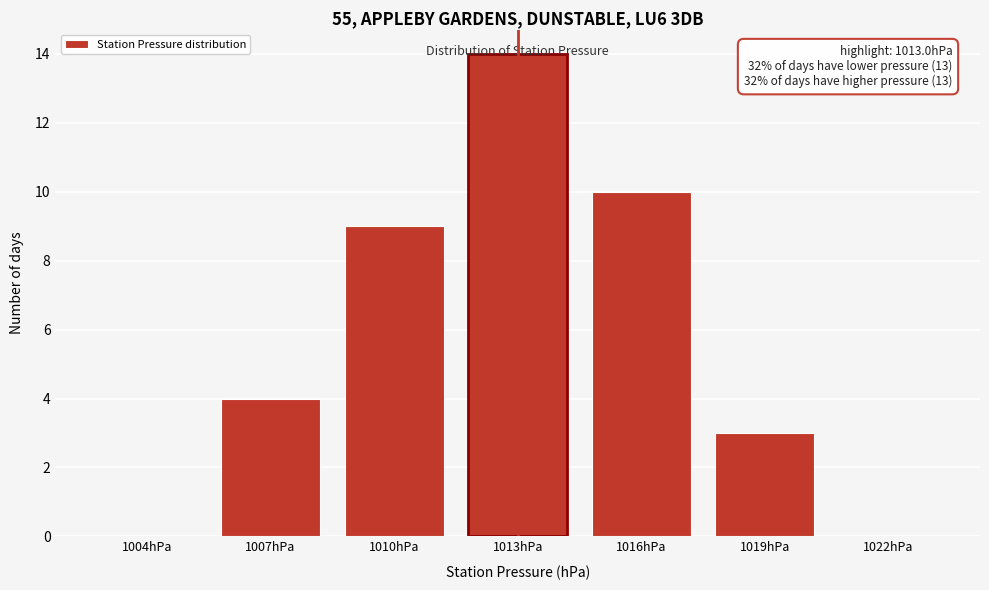

Which has a higher value, 1022hPa or 1019hPa?

1019hPa